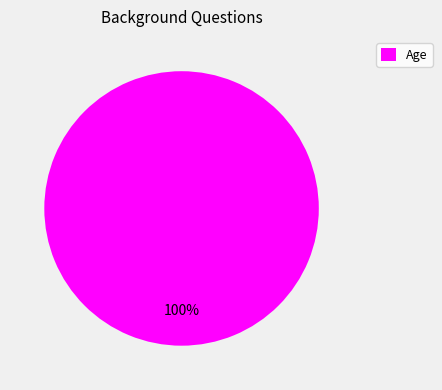

To the nearest percent, what percentage of the pie is Age?

100%